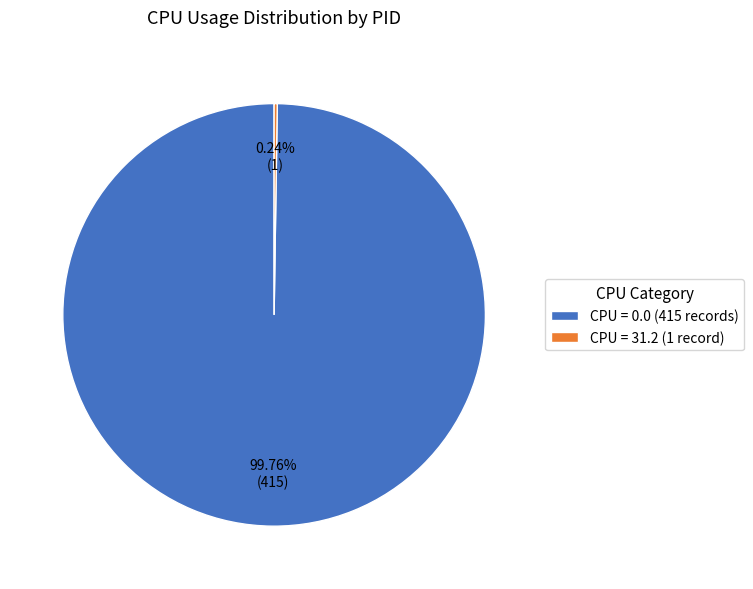

Which category accounts for the majority?

CPU = 0.0 (415 records)